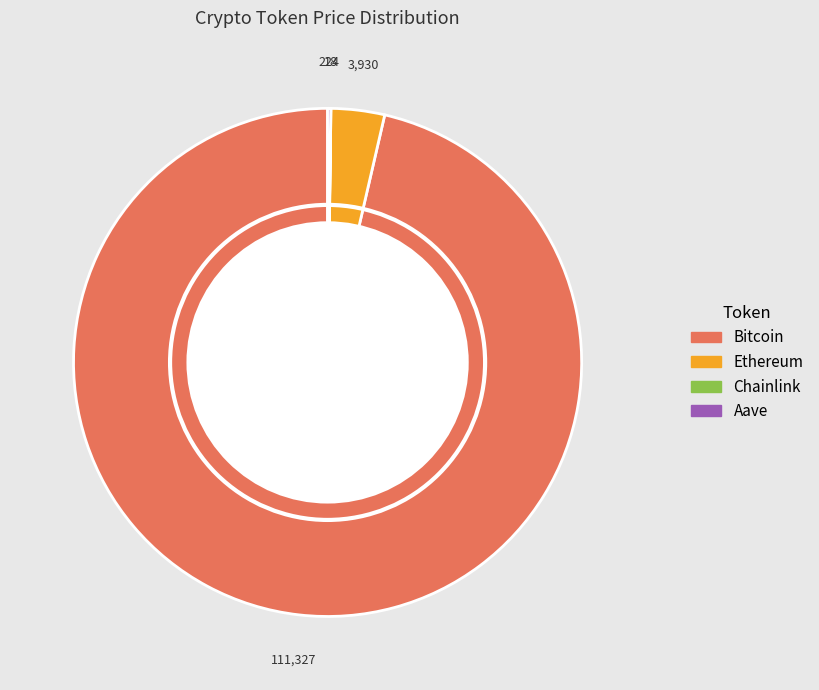

The Ethereum slice represents 3% of the pie. True or false?

True